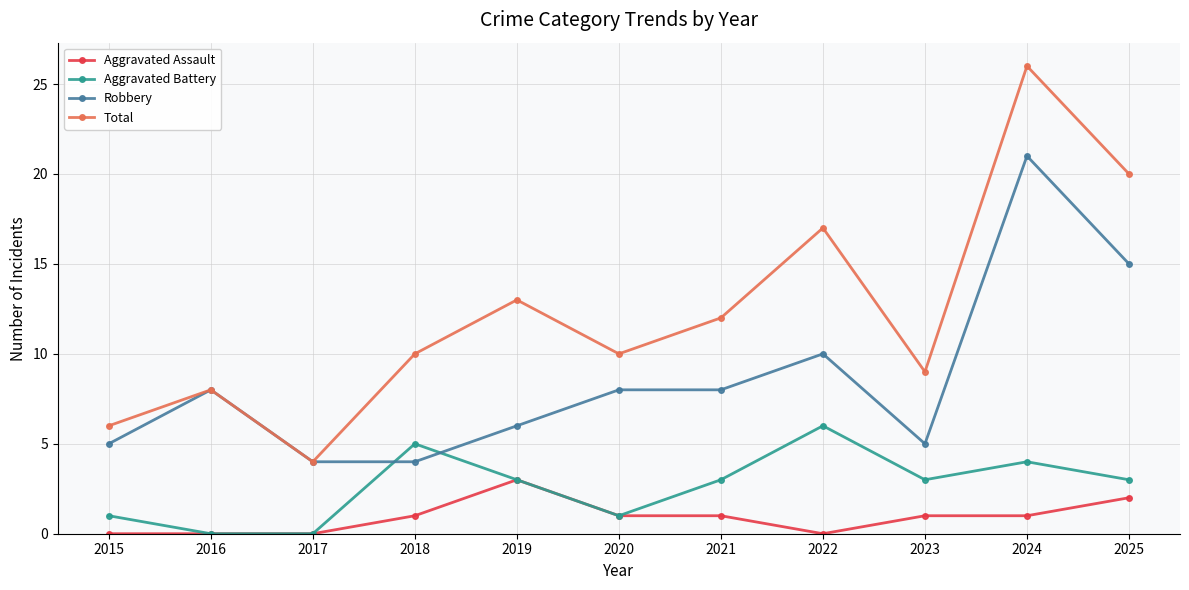

Does the chart display data point markers on the line(s)?

Yes